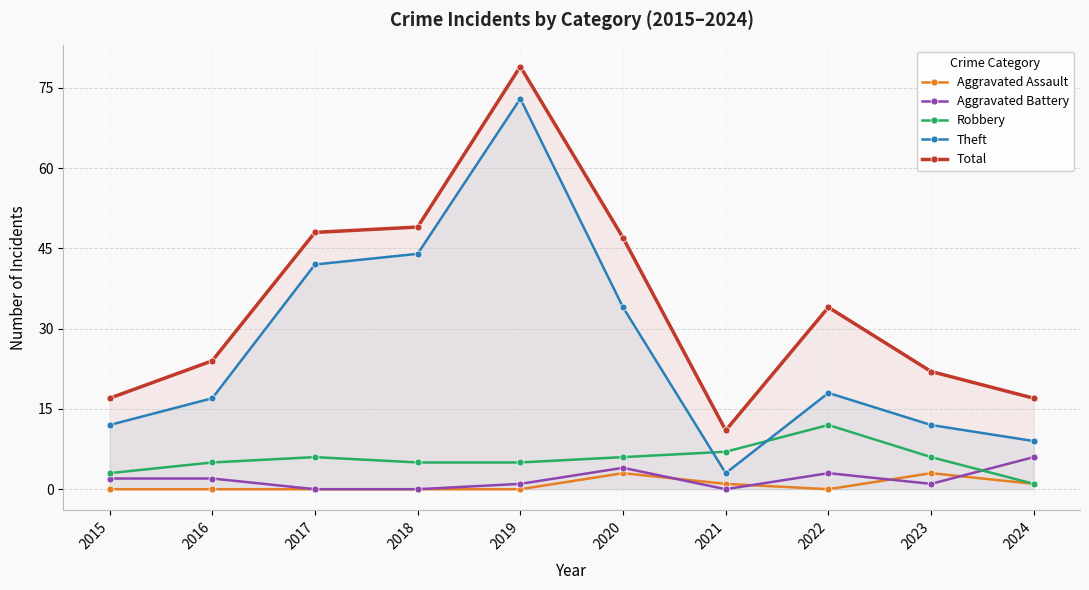

What is the sum of all Robbery values?

56